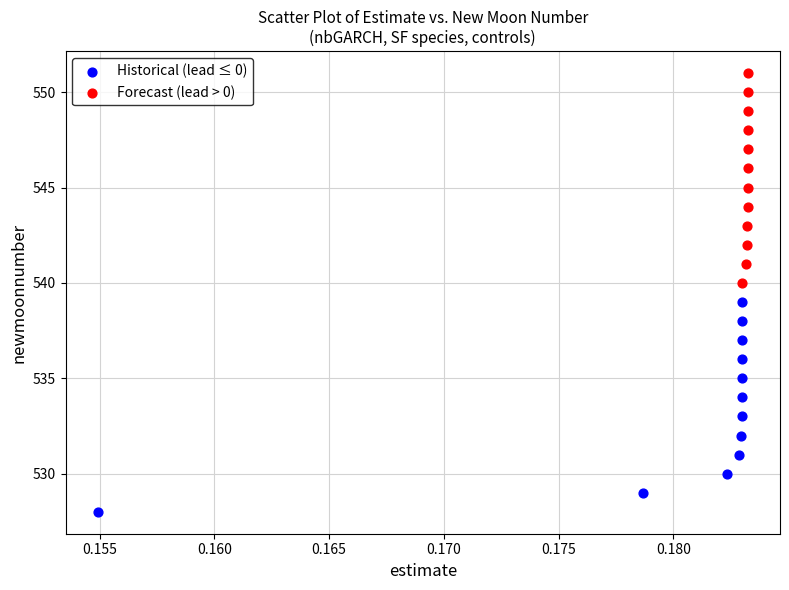

Which series contains the highest Y value?

Forecast (lead > 0)